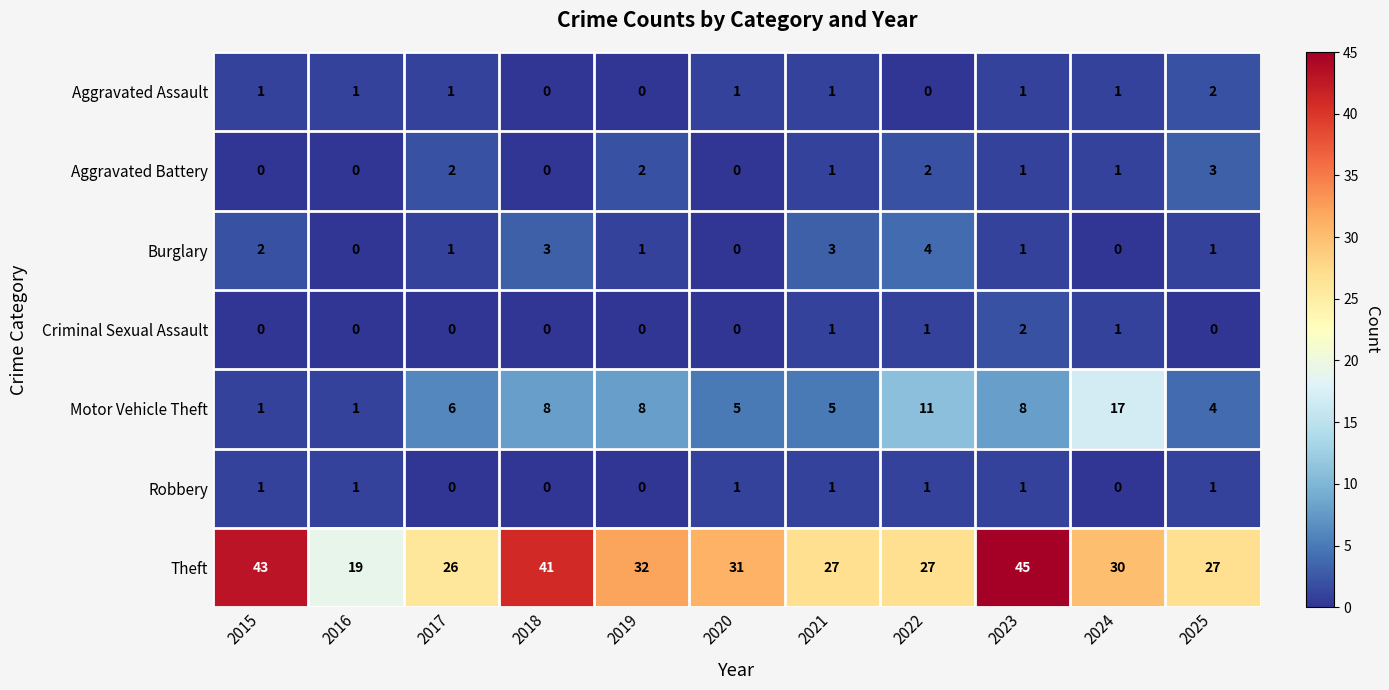

Which series has the largest range (max minus min)?

Theft